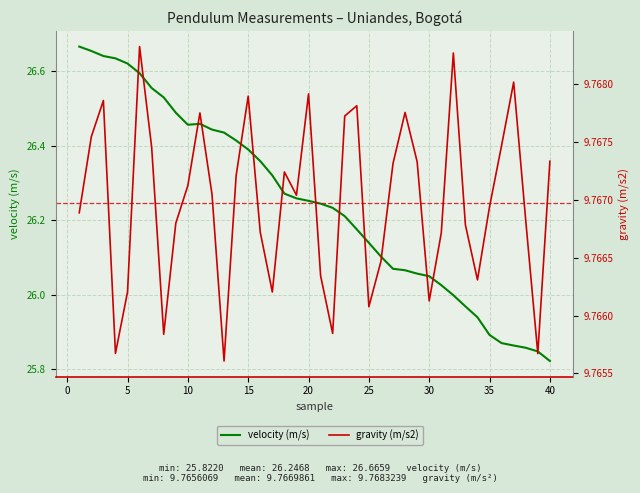

How many distinct data groups are displayed?

2